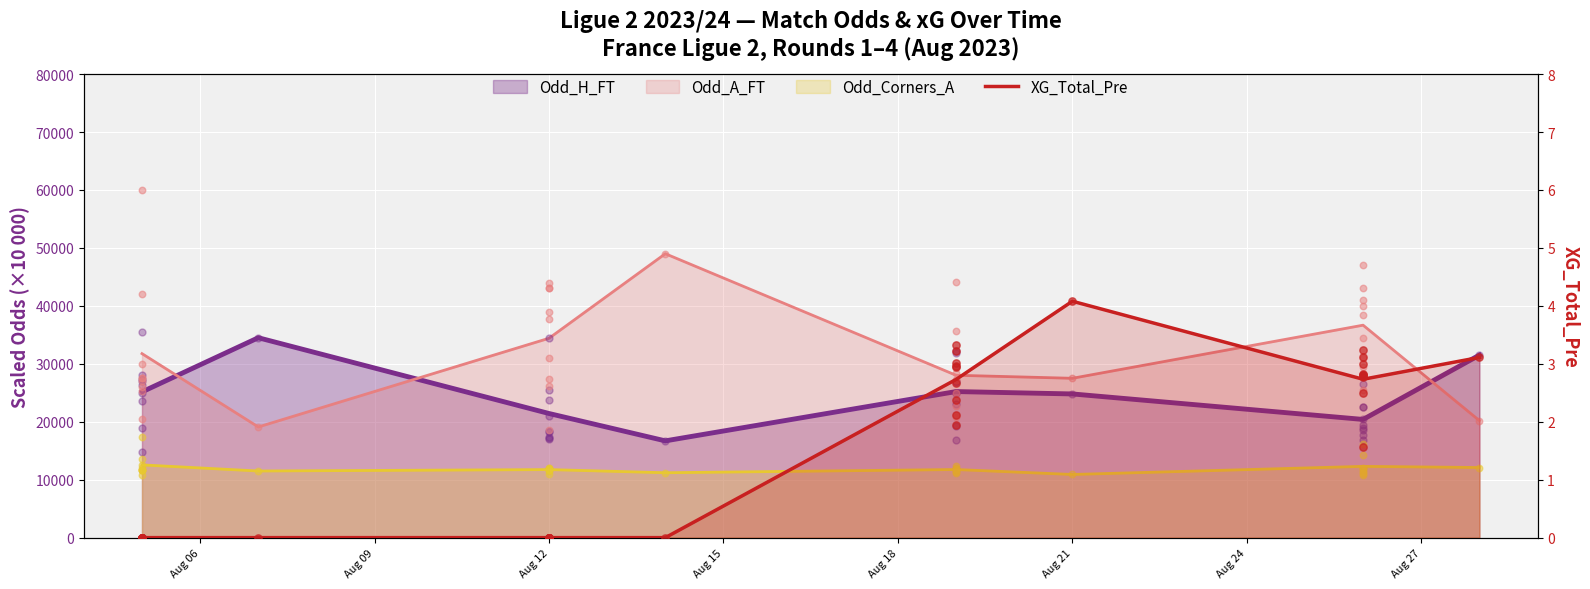

What is the change in value from Aug 06 to Aug 18?

+2.7